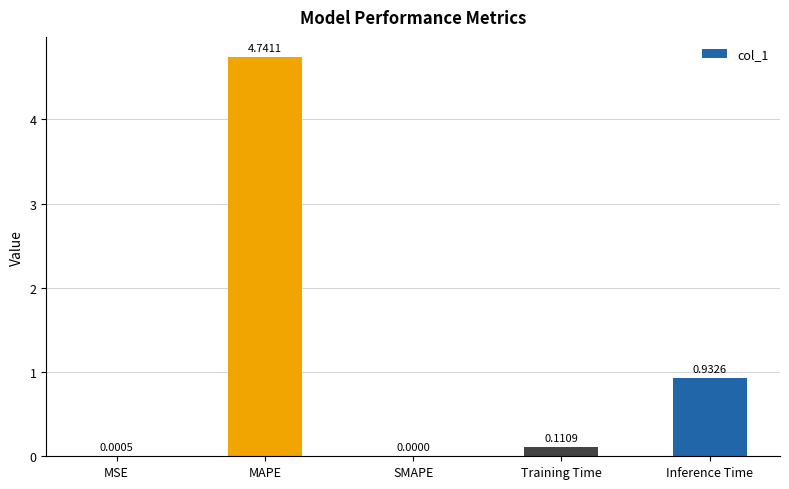

Which label corresponds to the largest value in the chart?

MAPE